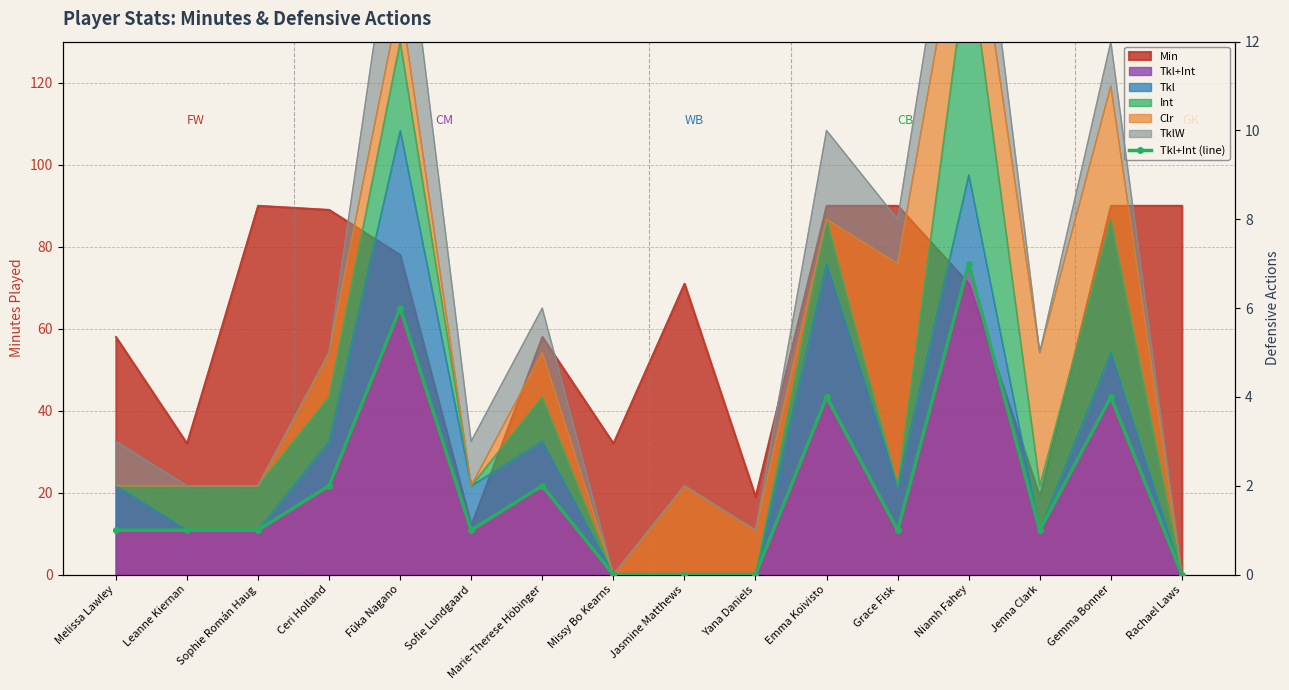

Reading right to left, transcribe all the data shown in this chart.

Rachael Laws=0	Gemma Bonner=4	Jenna Clark=1	Niamh Fahey=7	Grace Fisk=1	Emma Koivisto=4	Yana Daniels=0	Jasmine Matthews=0	Missy Bo Kearns=0	Marie-Therese Höbinger=2	Sofie Lundgaard=1	Fūka Nagano=6	Ceri Holland=2	Sophie Román Haug=1	Leanne Kiernan=1	Melissa Lawley=1